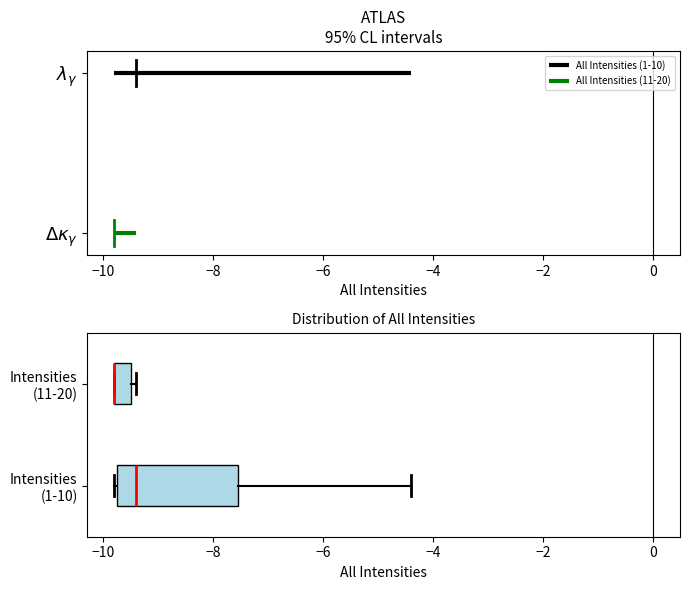

Comparing the boxes themselves (not the whiskers), which one is the widest?

Intensities (1-10)